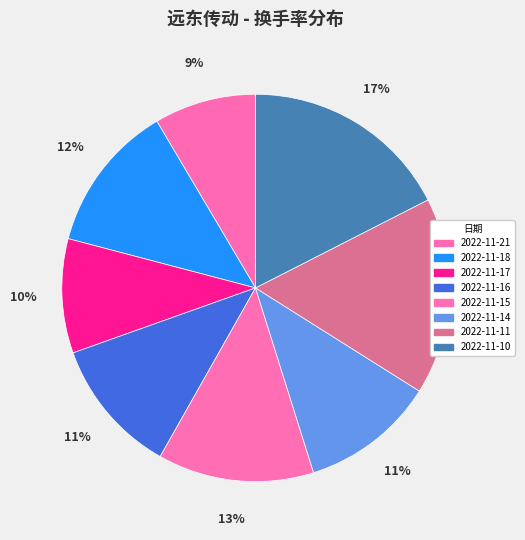

To the nearest percent, what percentage of the pie is 2022-11-16?

11%